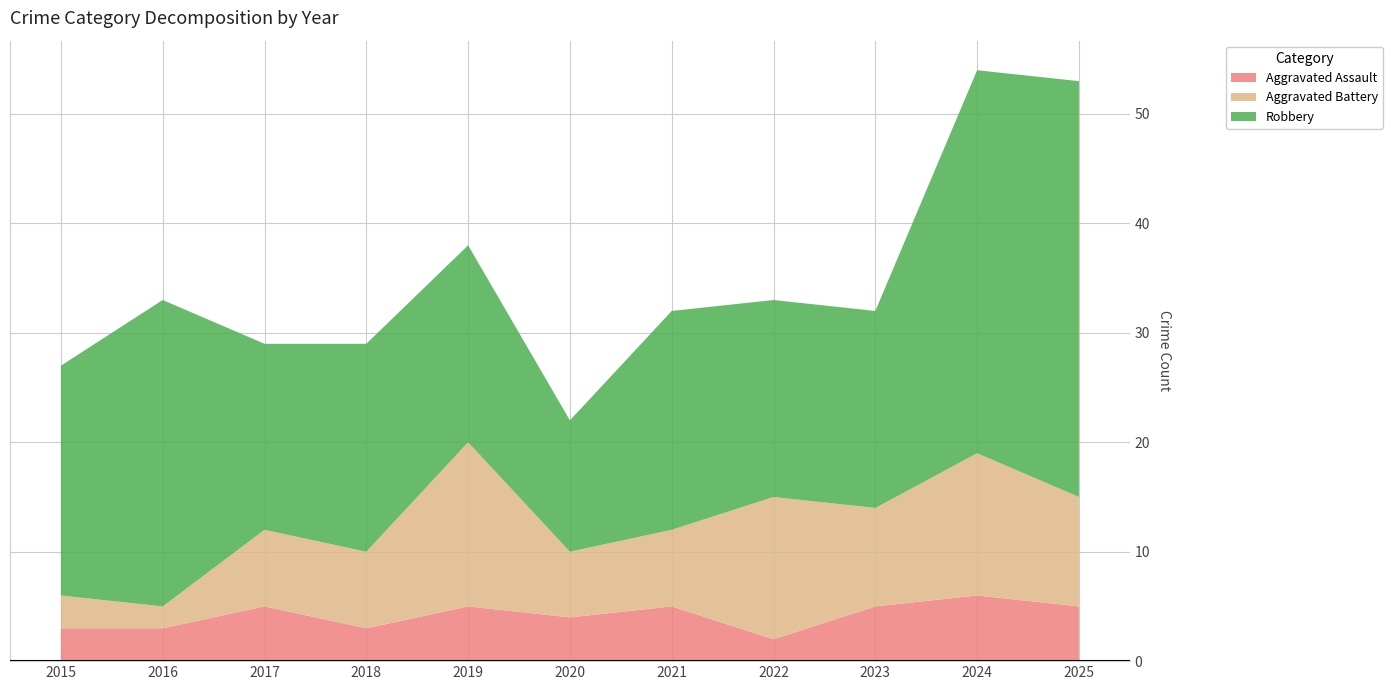

Reading right to left, what are all the values shown in this chart?

Aggravated Assault: 2025=5	2024=6	2023=5	2022=2	2021=5	2020=4	2019=5	2018=3	2017=5	2016=3	2015=3
Aggravated Battery: 2025=10	2024=13	2023=9	2022=13	2021=7	2020=6	2019=15	2018=7	2017=7	2016=2	2015=3
Robbery: 2025=38	2024=35	2023=18	2022=18	2021=20	2020=12	2019=18	2018=19	2017=17	2016=28	2015=21